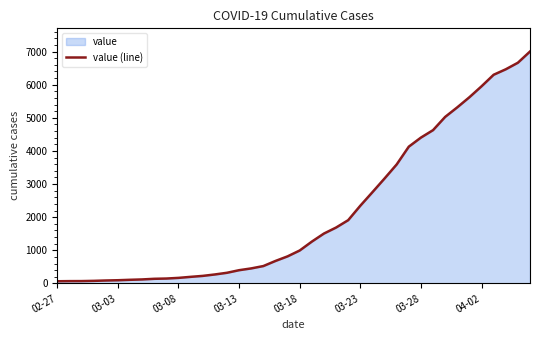

How many categories are shown in the chart?

40